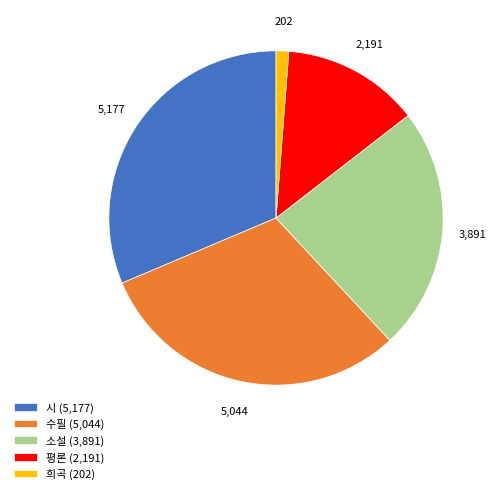

Do 소설 and 수필 together represent more than half of the pie?

Yes